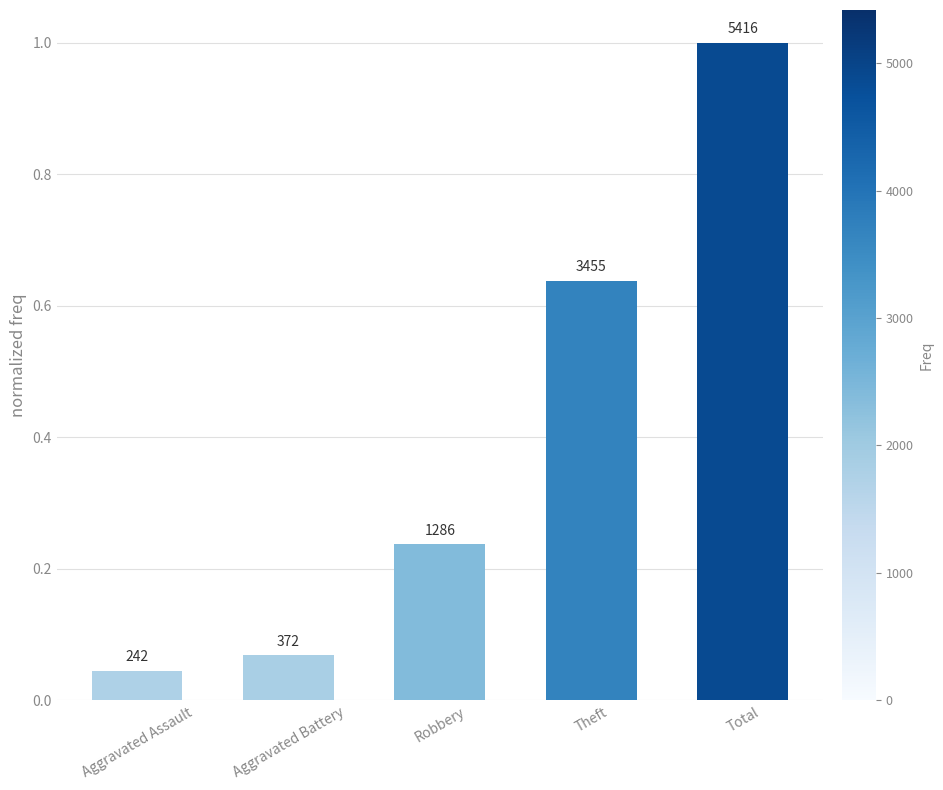

How many bars are there in total?

5